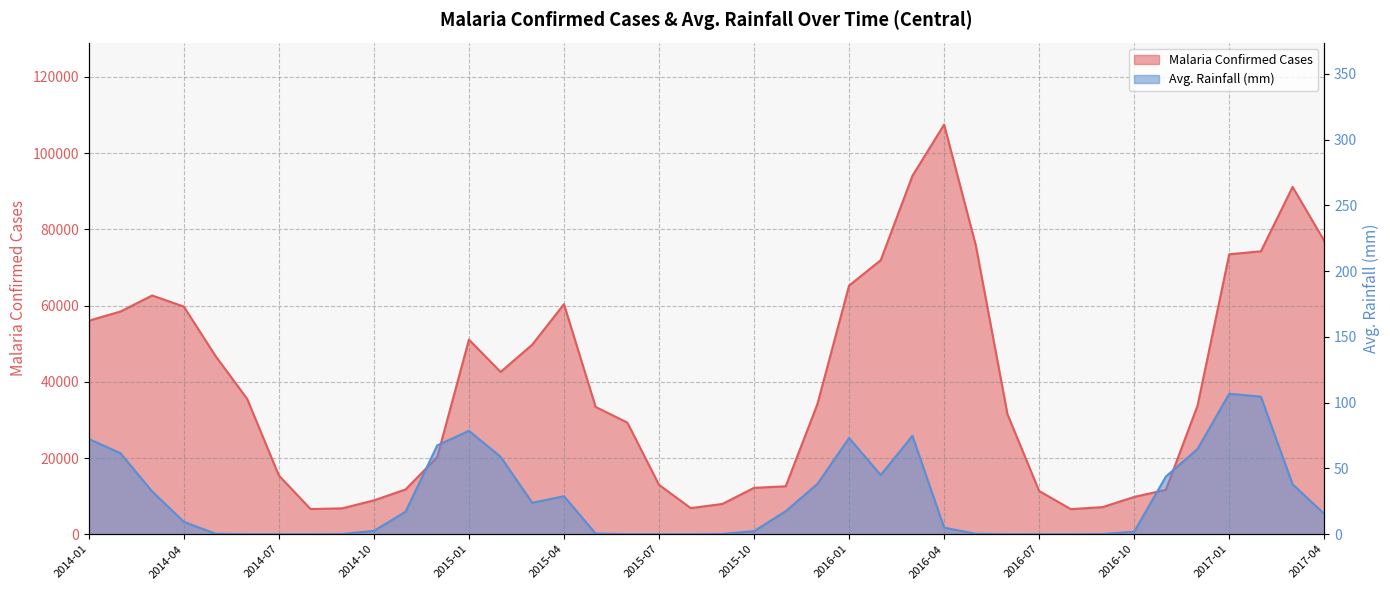

True or false: Malaria Confirmed Cases has a value of 12966.0 at 2015-07.

True